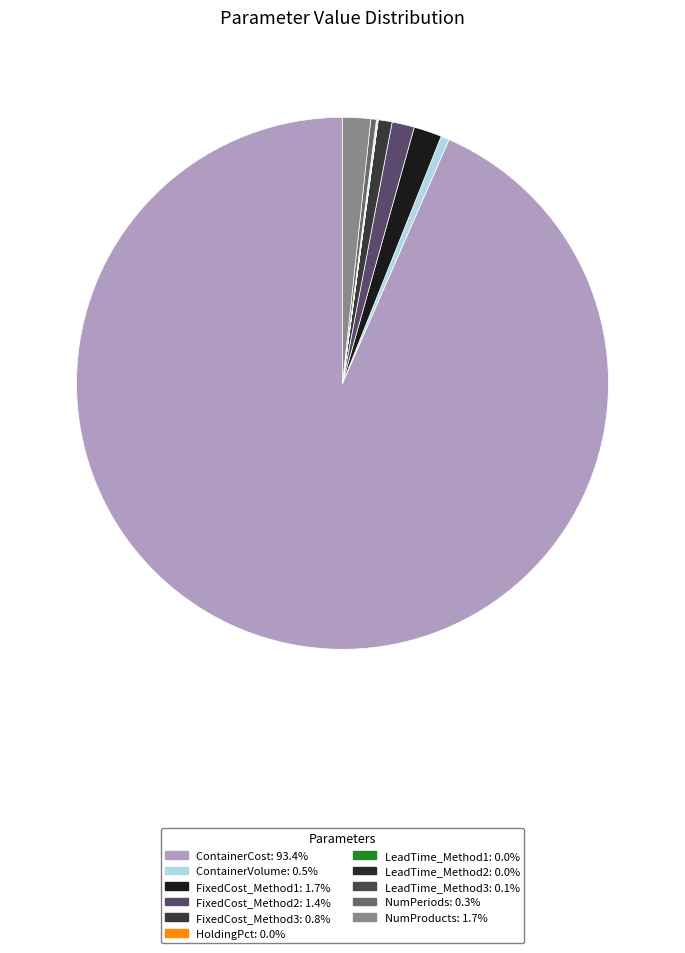

Which category has the smallest portion of the pie?

HoldingPct